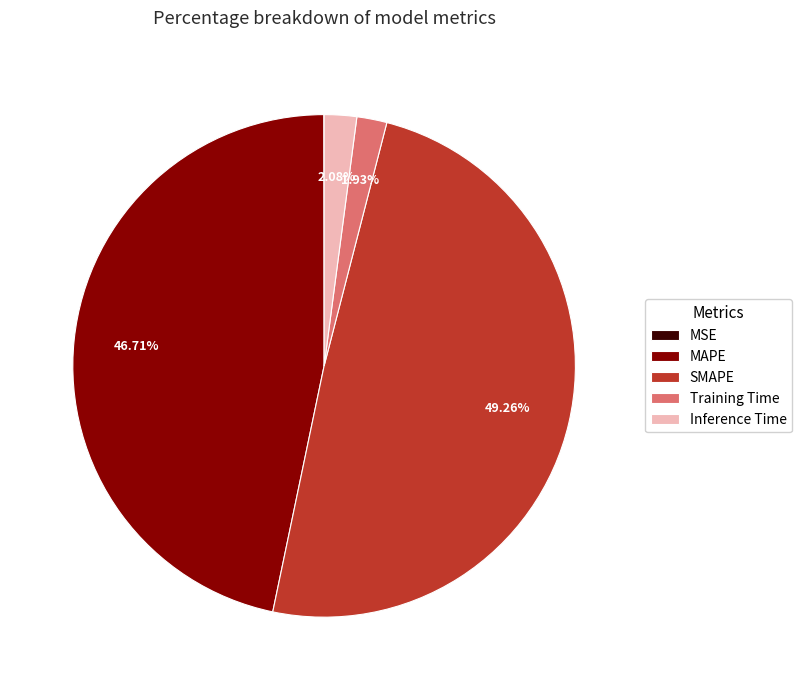

Is Training Time the majority of the pie?

No